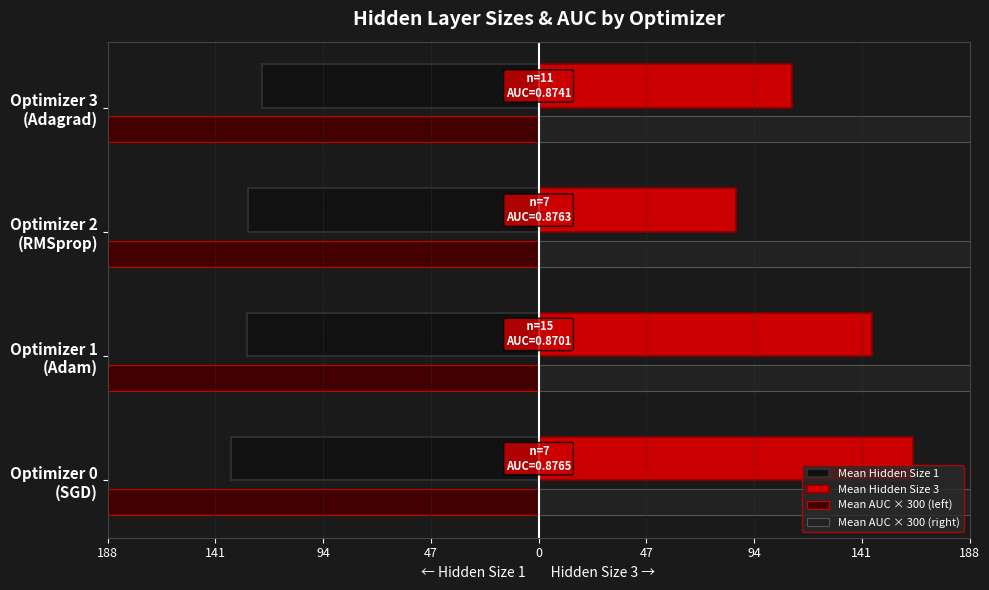

How many bars are there in total?

16